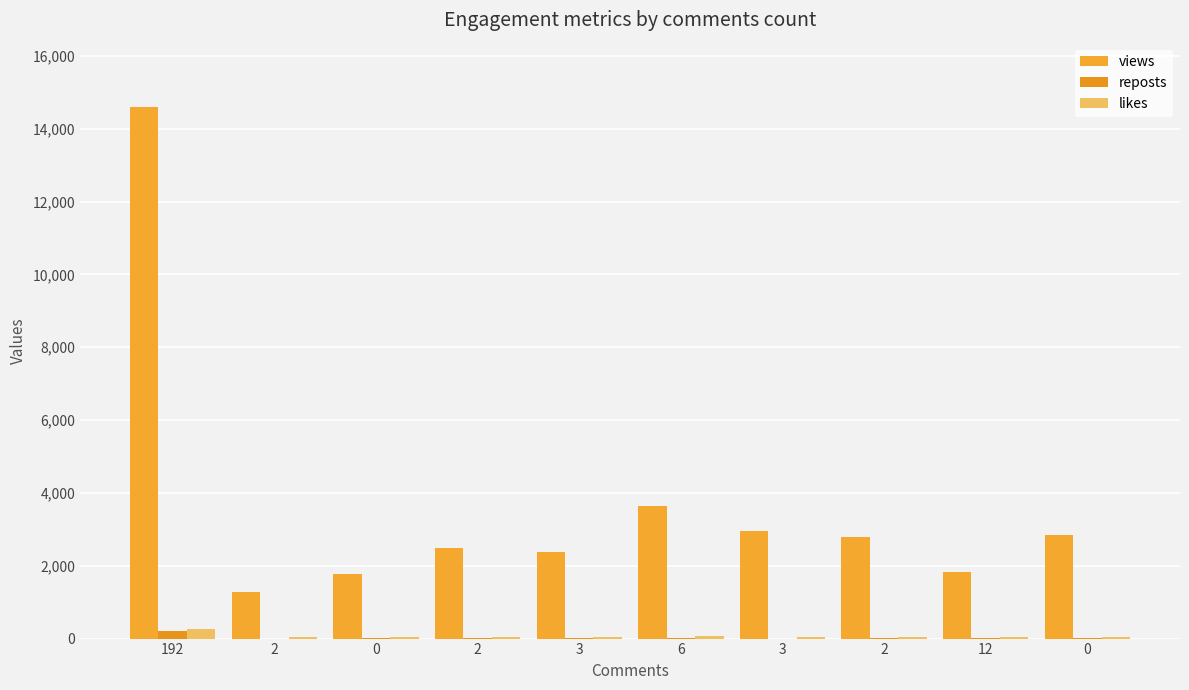

What are all the series names shown in the legend?

views, reposts, likes